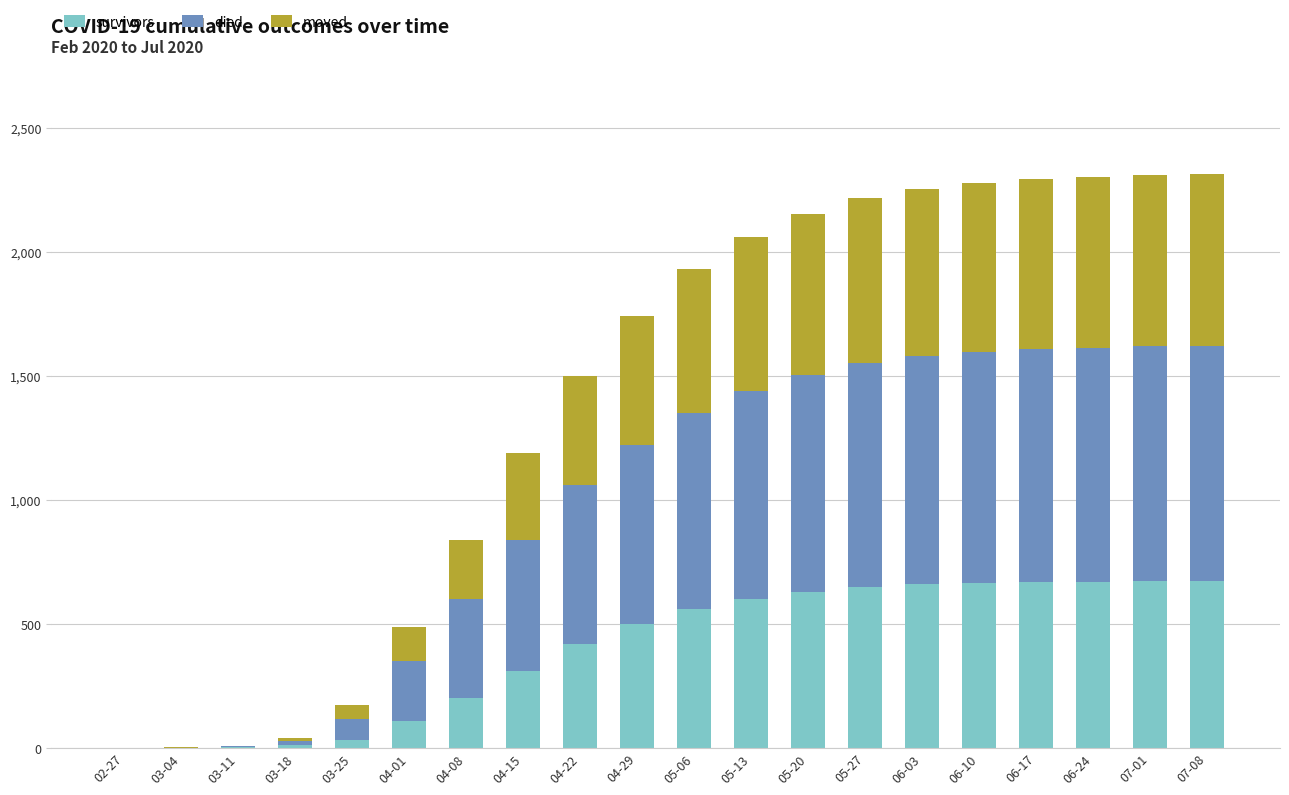

What is the maximum value for survivors?

673